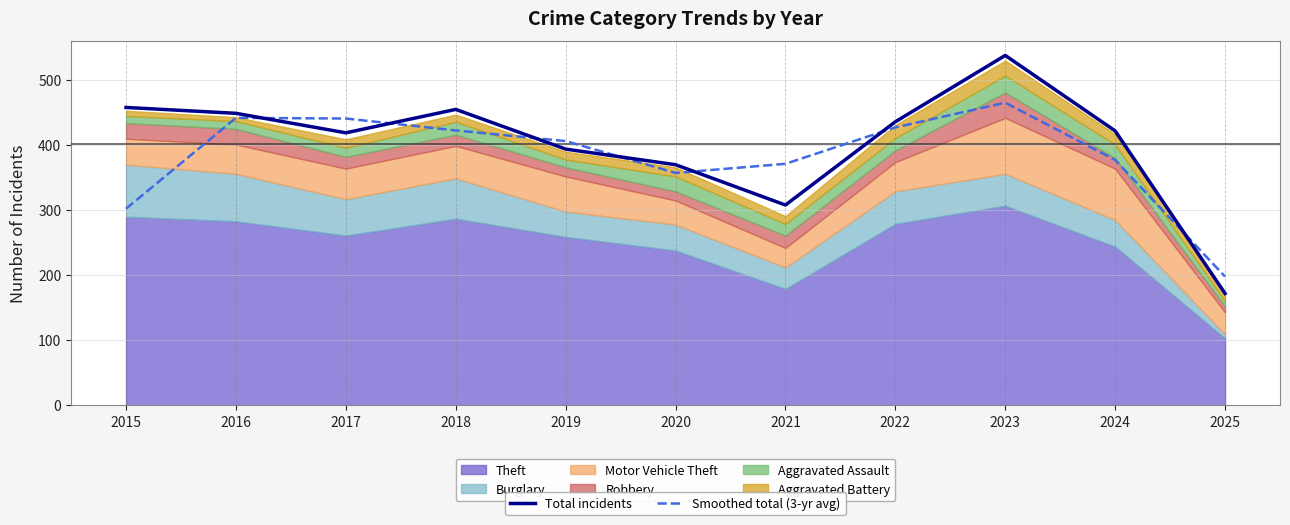

At how many categories does at least one series exceed 487?

1